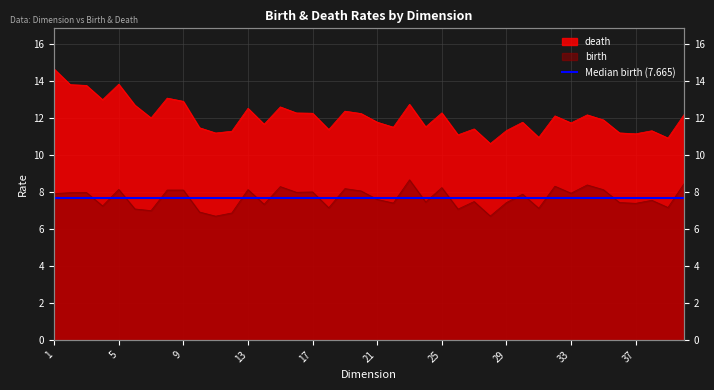

List the series in order of their overall mean, lowest first.

birth, death